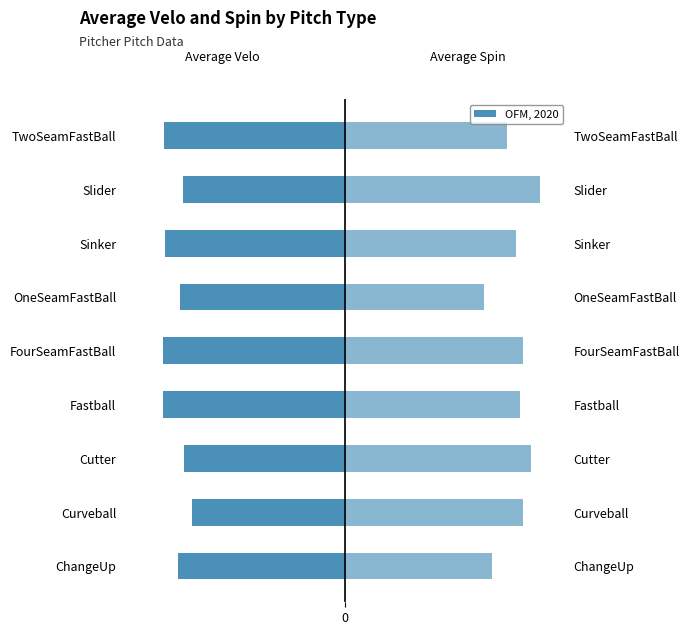

What is the difference between the second highest and minimum values in the Average Spin (scaled) series?

22.8